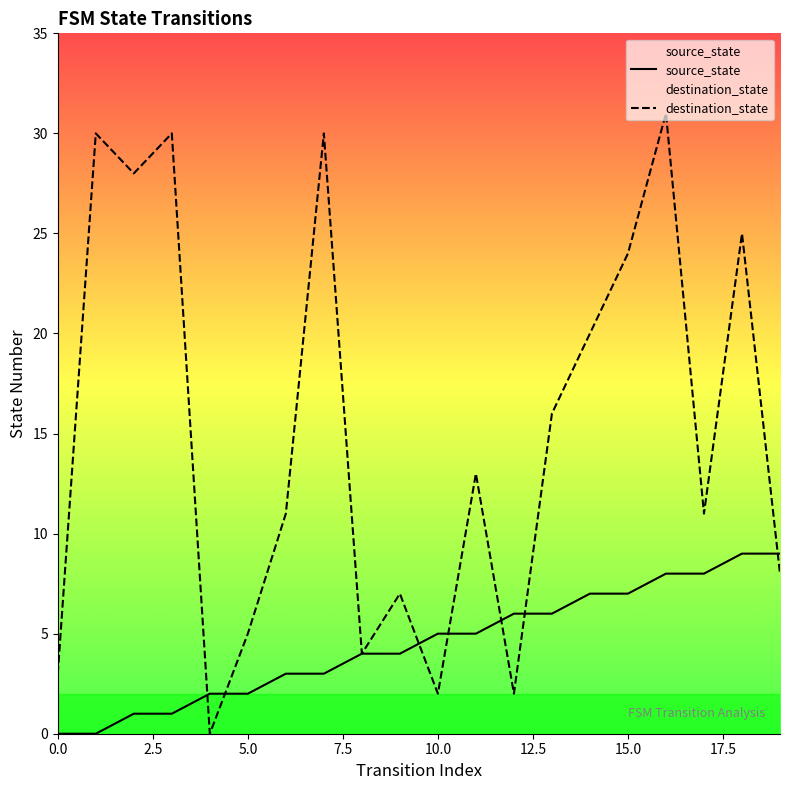

How many lines are shown in the chart?

2